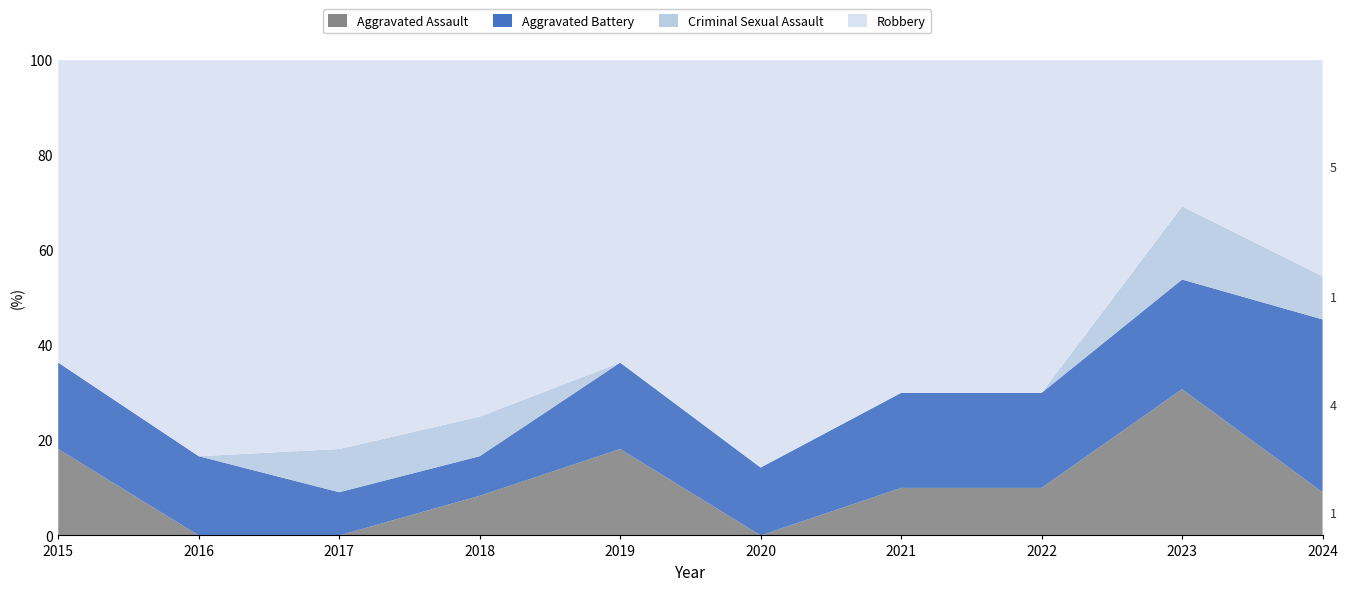

Reading left to right, extract all data points from this chart.

Aggravated Assault: 2015=2	2016=0	2017=0	2018=1	2019=2	2020=0	2021=1	2022=1	2023=4	2024=1
Aggravated Battery: 2015=2	2016=2	2017=1	2018=1	2019=2	2020=2	2021=2	2022=2	2023=3	2024=4
Criminal Sexual Assault: 2015=0	2016=0	2017=1	2018=1	2019=0	2020=0	2021=0	2022=0	2023=2	2024=1
Robbery: 2015=7	2016=10	2017=9	2018=9	2019=7	2020=12	2021=7	2022=7	2023=4	2024=5